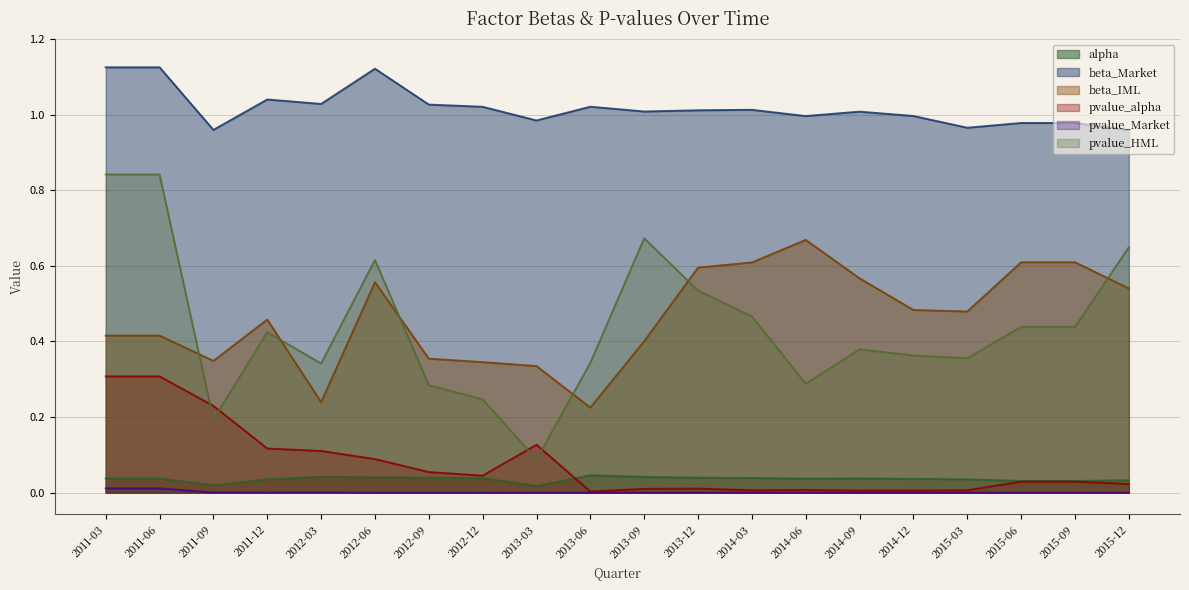

At which label is beta_IML closest to 0?

2013-06